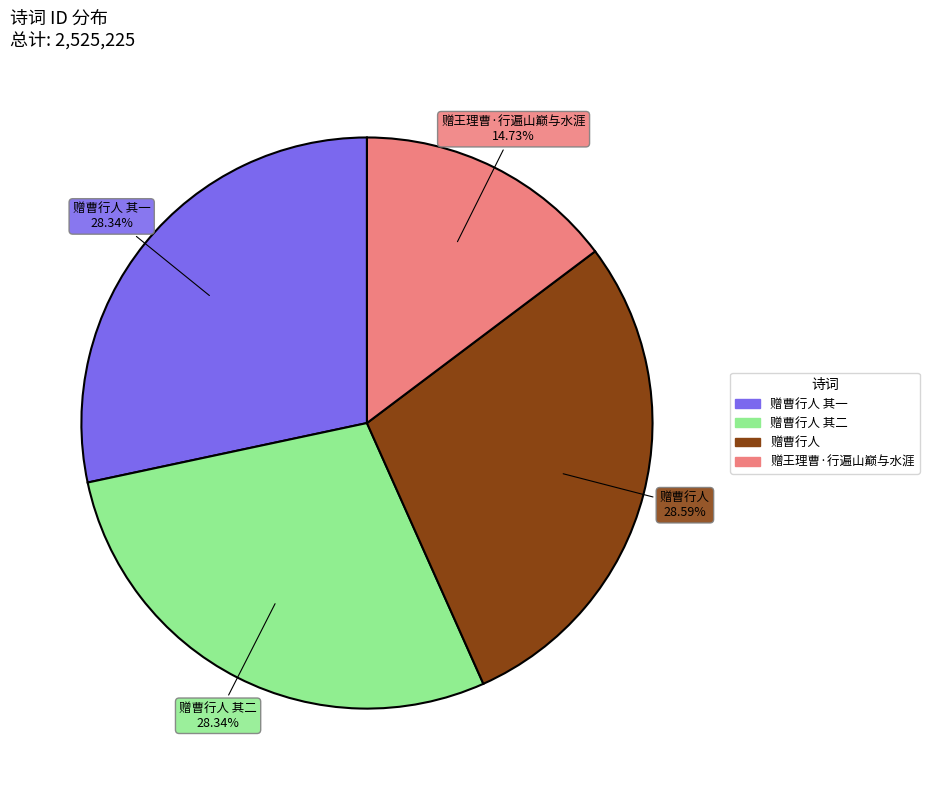

Is there a majority slice in this chart?

No